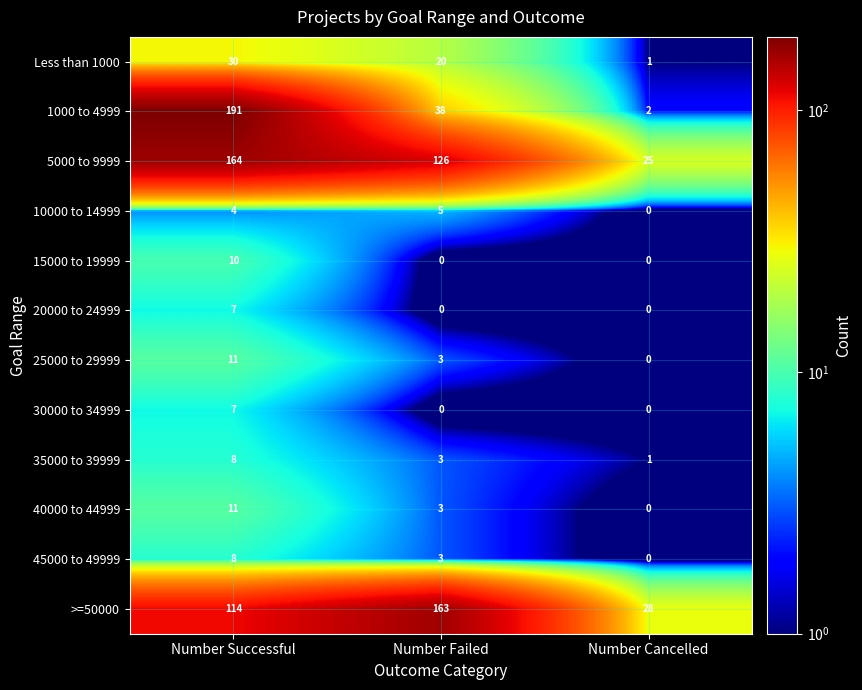

True or false: >=50000 has a value of 163 at Number Failed.

True